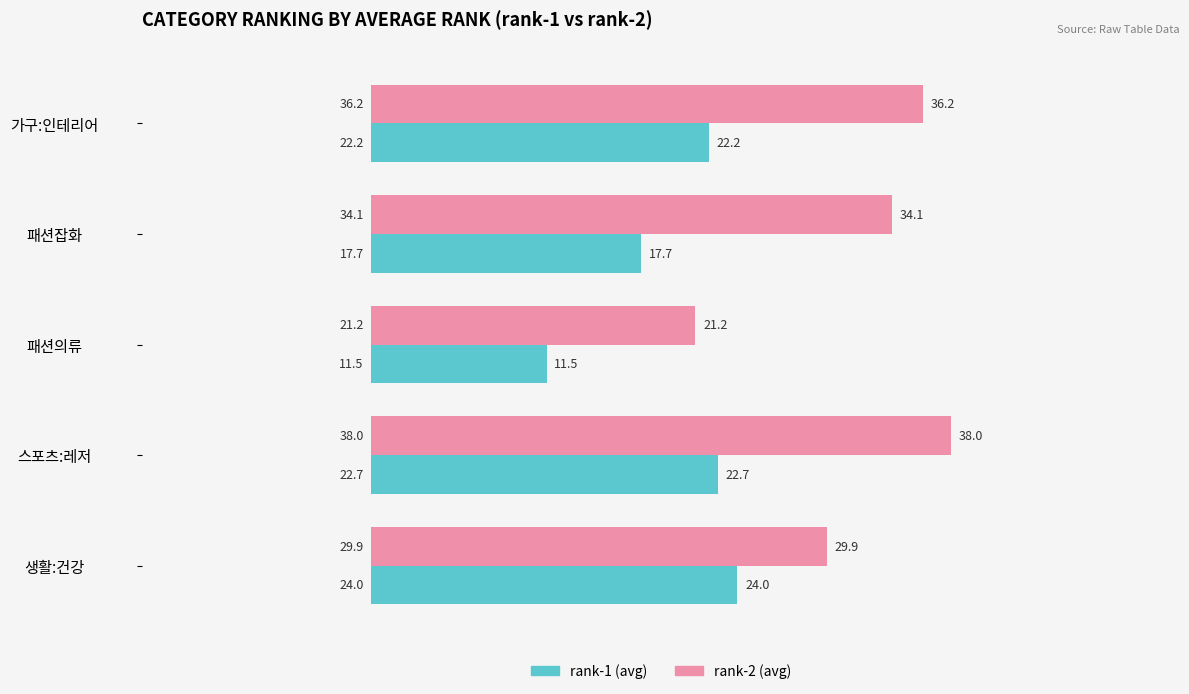

What is the average value of the rank-1 (avg) series?

19.6